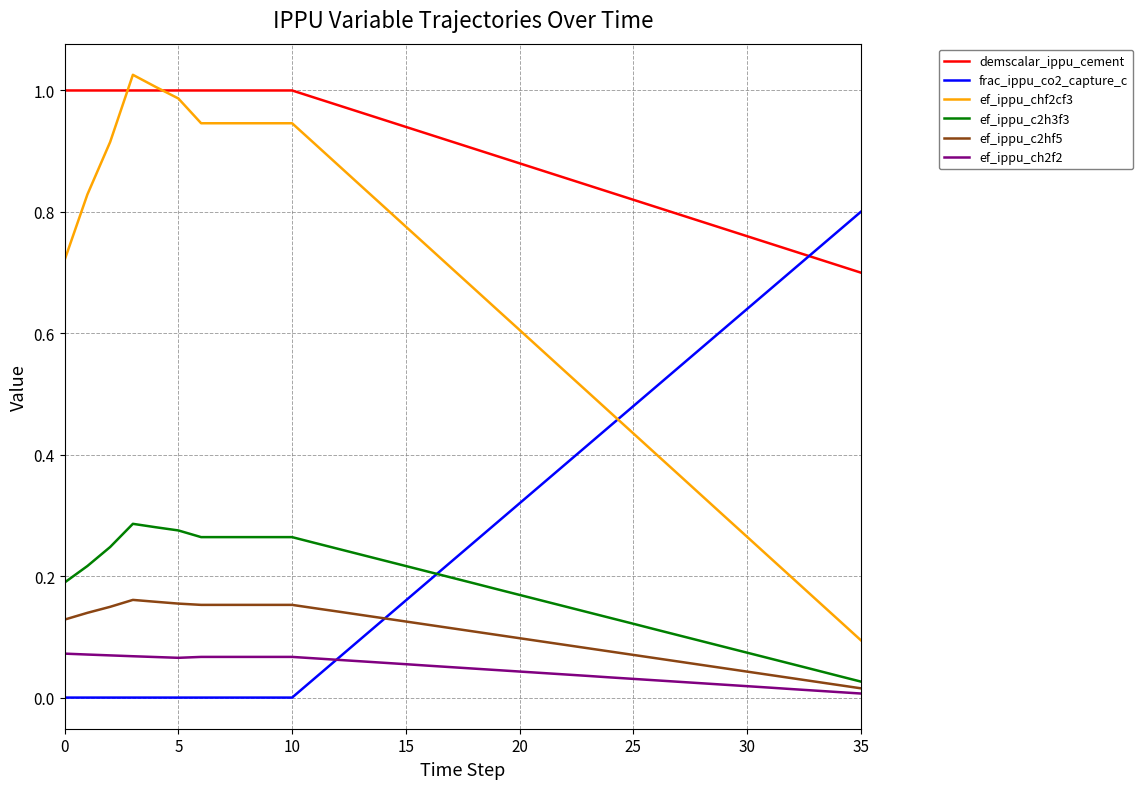

True or false: demscalar_ippu_cement and ef_ippu_c2h3f3 intersect in this chart.

False